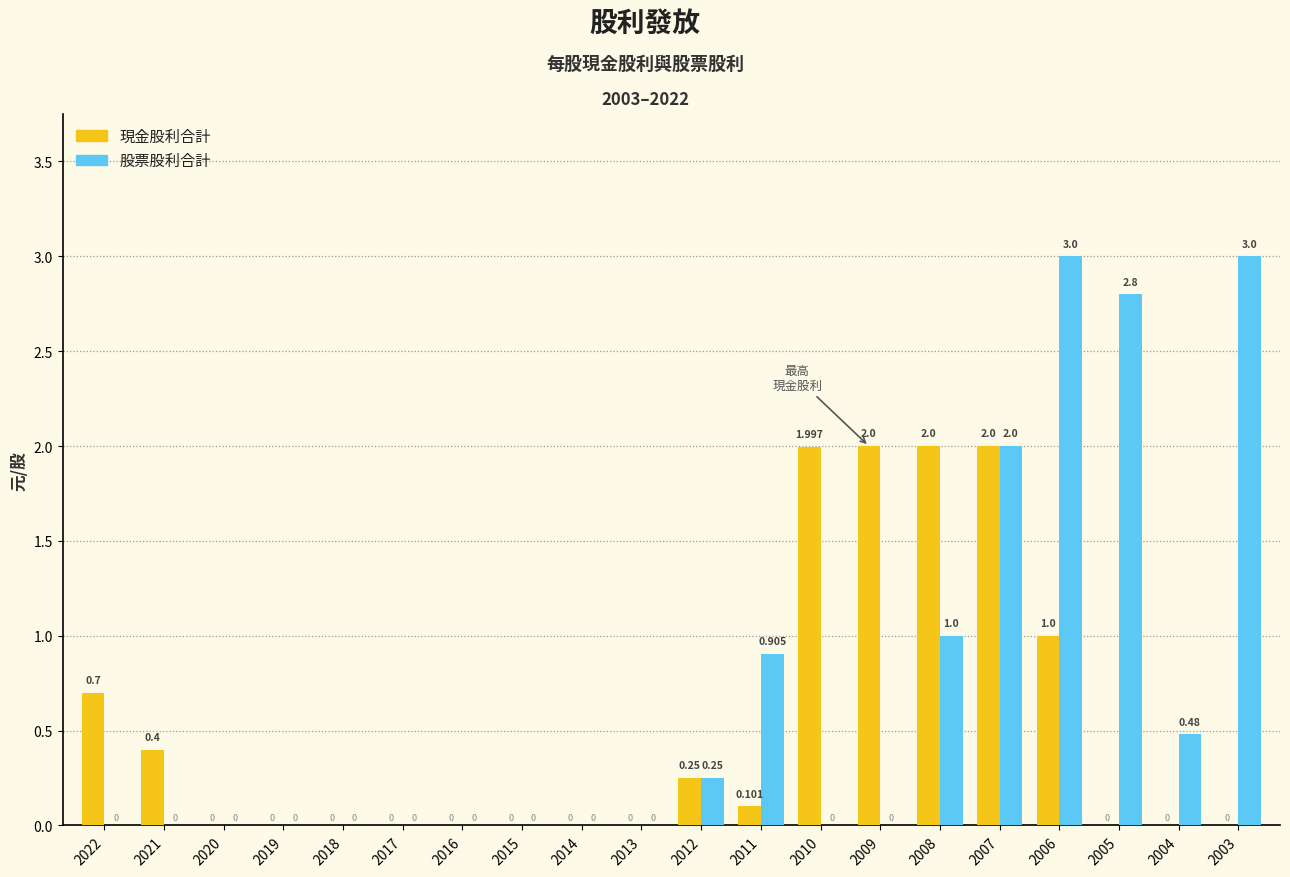

Which series has the largest total across all categories?

股票股利合計